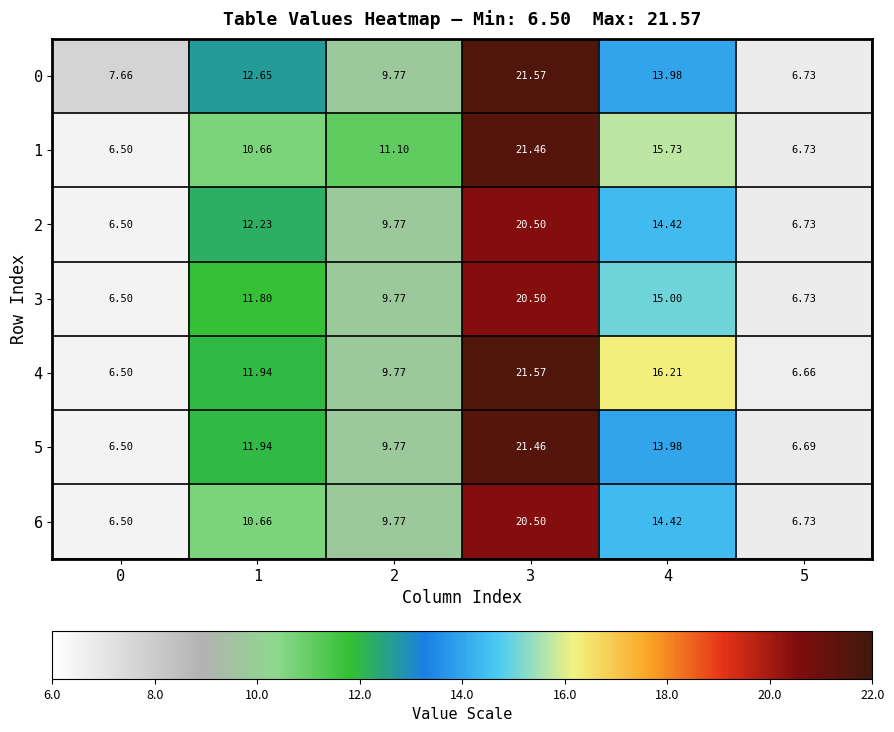

What is the difference between the highest and lowest values at 3?

1.1